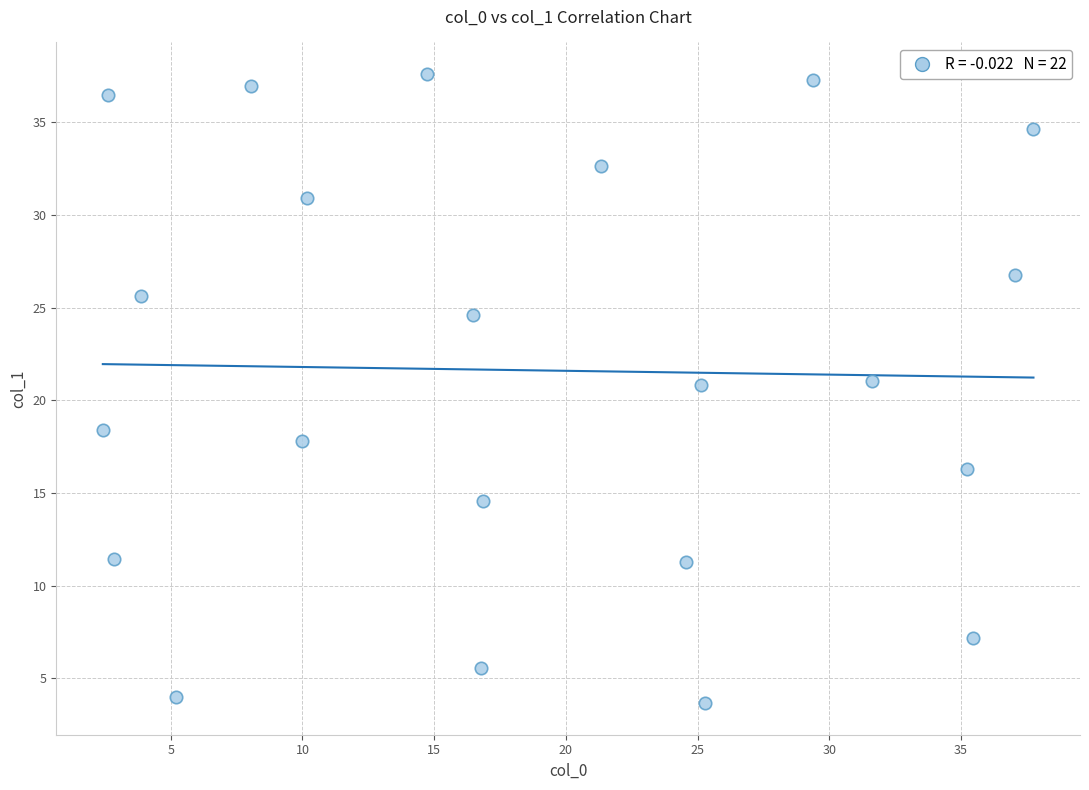

What is the range of Y values (max minus min)?

34.0